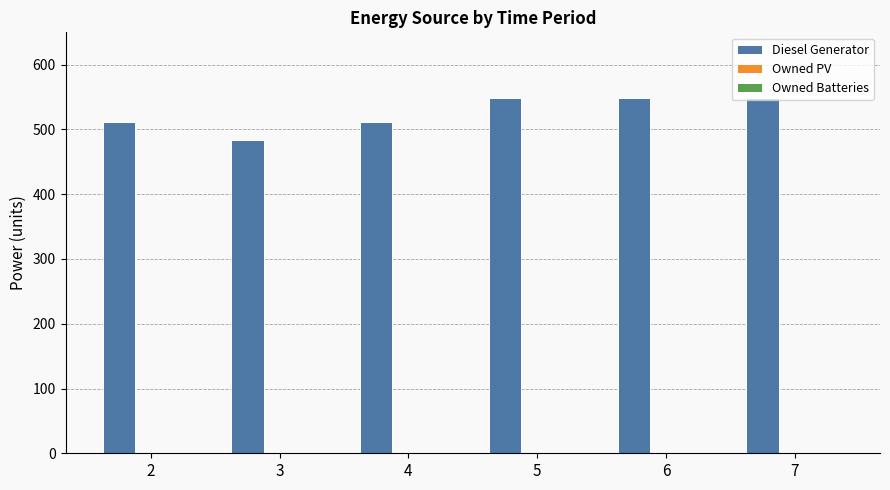

Which has a higher value, 5 or 2?

5